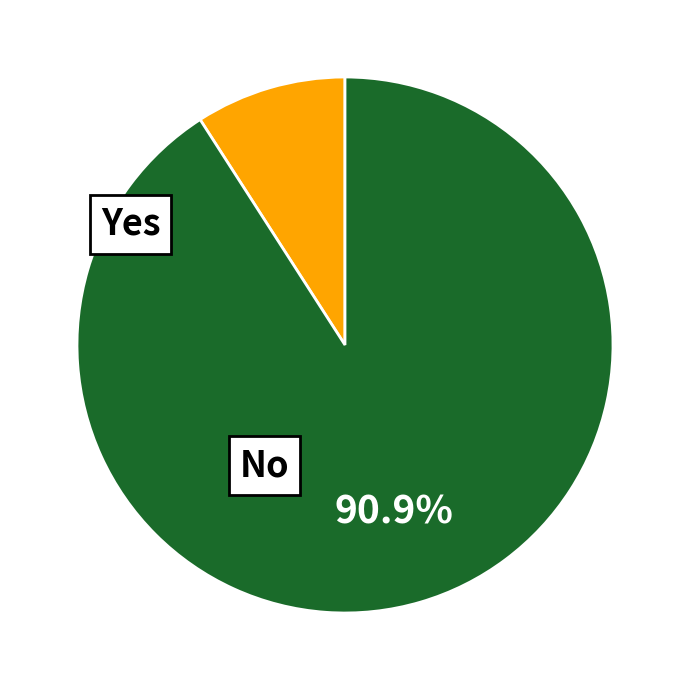

How many segments does this pie chart have?

2